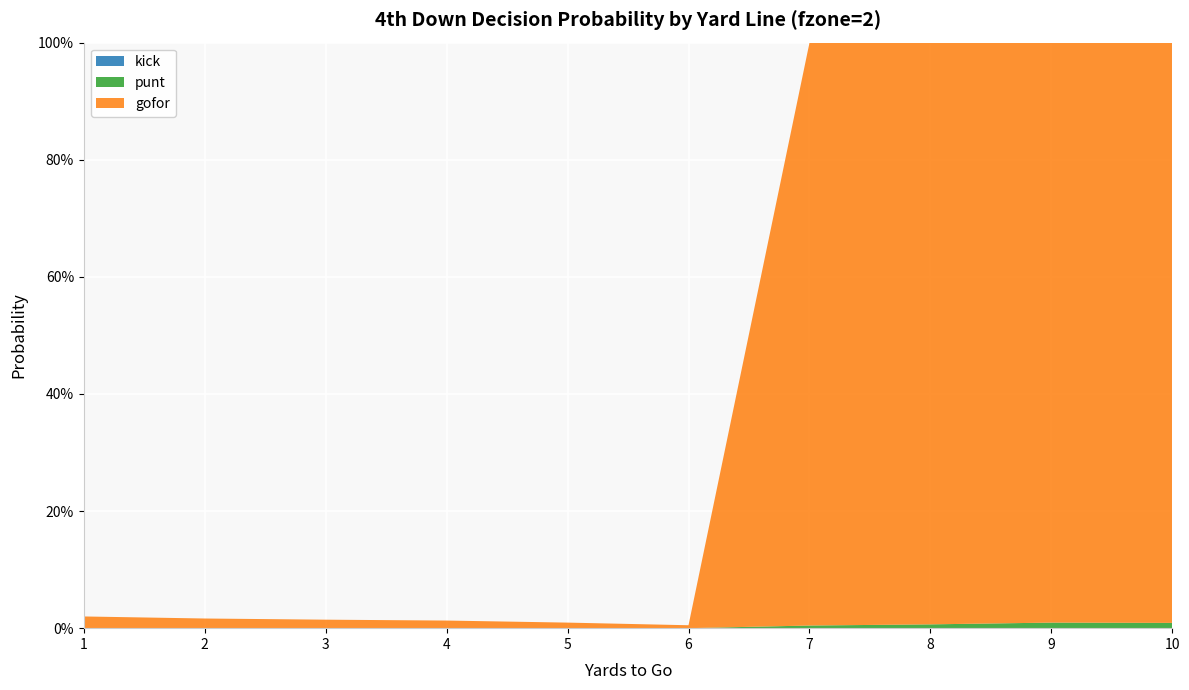

Reading left to right, transcribe all the data shown in this chart.

gofor: 0.0	0.0	0.0	0.0	0.0	0.0	1.0	1.0	1.0	1.0
punt: 0.0	0.0	0.0	0.0	0.0	0.0	0.0	0.0	0.0	0.0
kick: 0.0	0.0	0.0	0.0	0.0	0.0	0.0	0.0	0.0	0.0